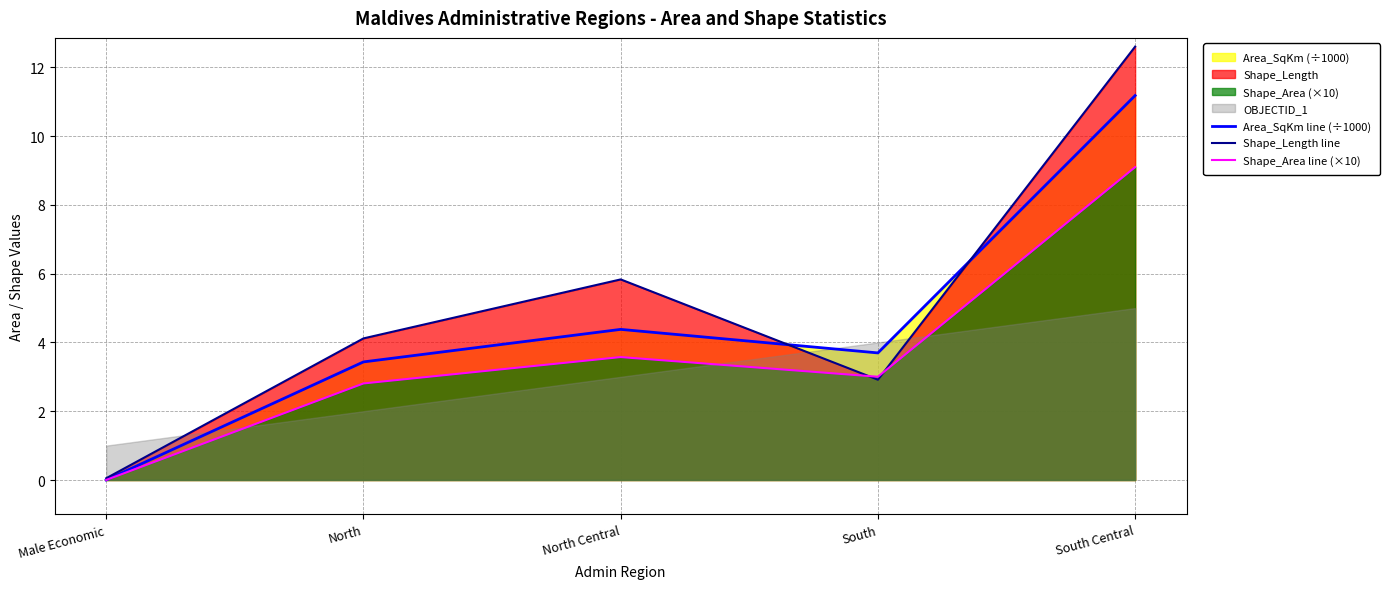

Where is Shape_Length line nearest to the value 6?

North Central